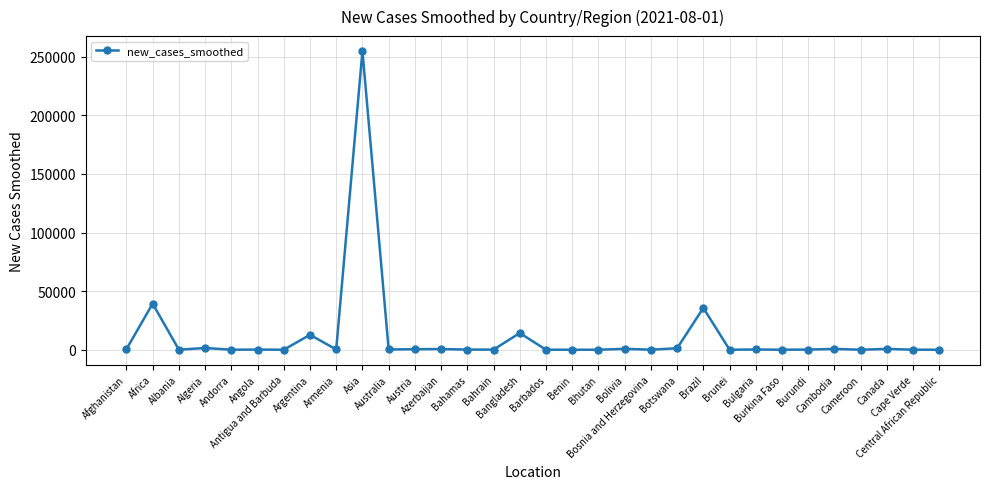

True or false: there are more than 2 points higher than both neighbors.

True